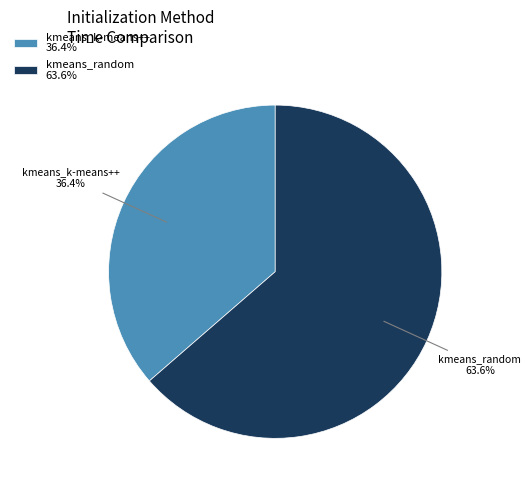

Is the sum of kmeans_random and kmeans_k-means++ greater than half?

Yes